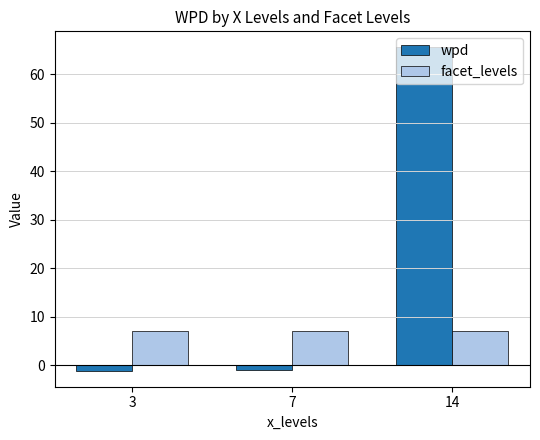

At how many categories does at least one series exceed 37?

1